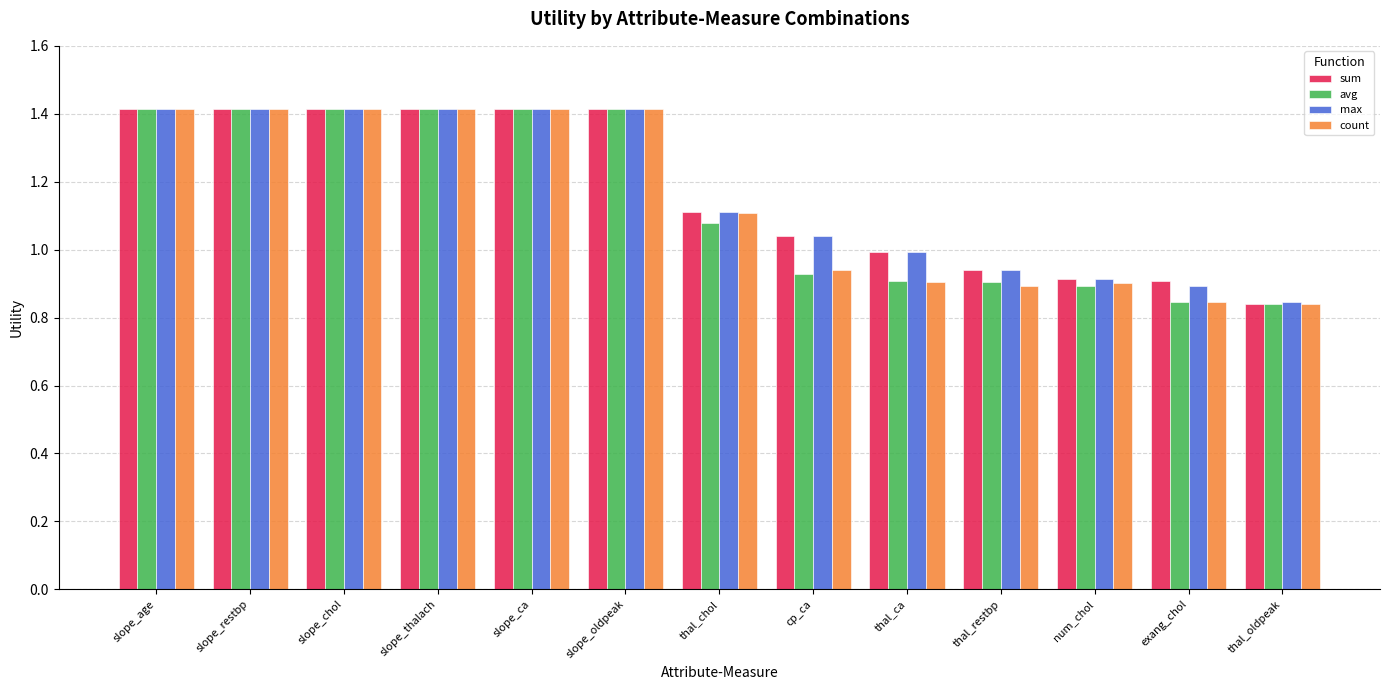

What is the approximate value of avg at slope_chol?

1.4